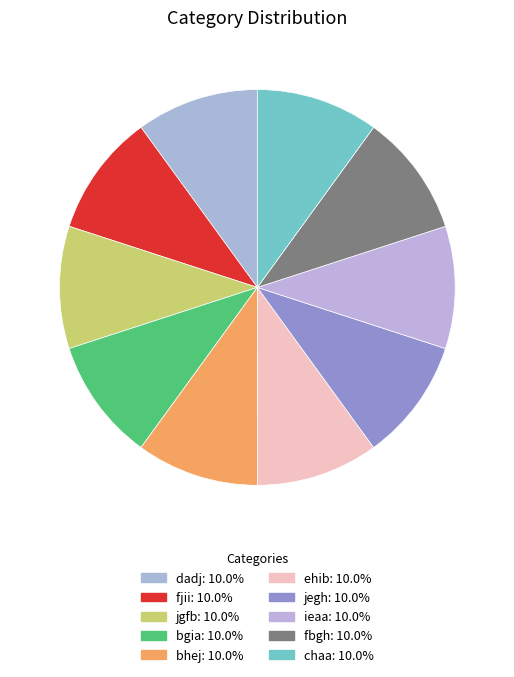

What percentage do bgia and chaa together represent?

20.0%